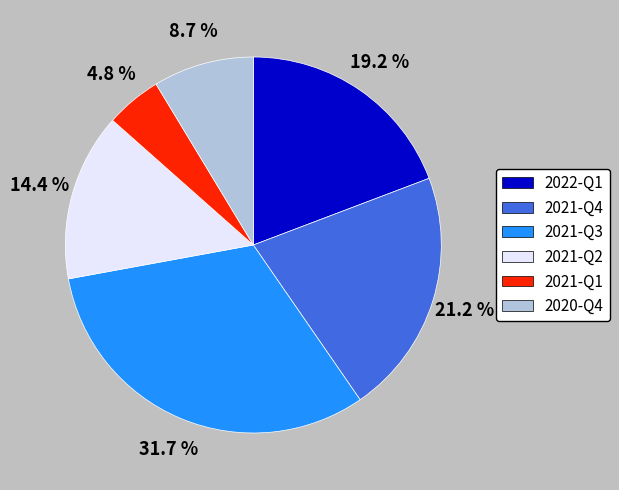

Is there any slice that represents more than half of the pie?

No